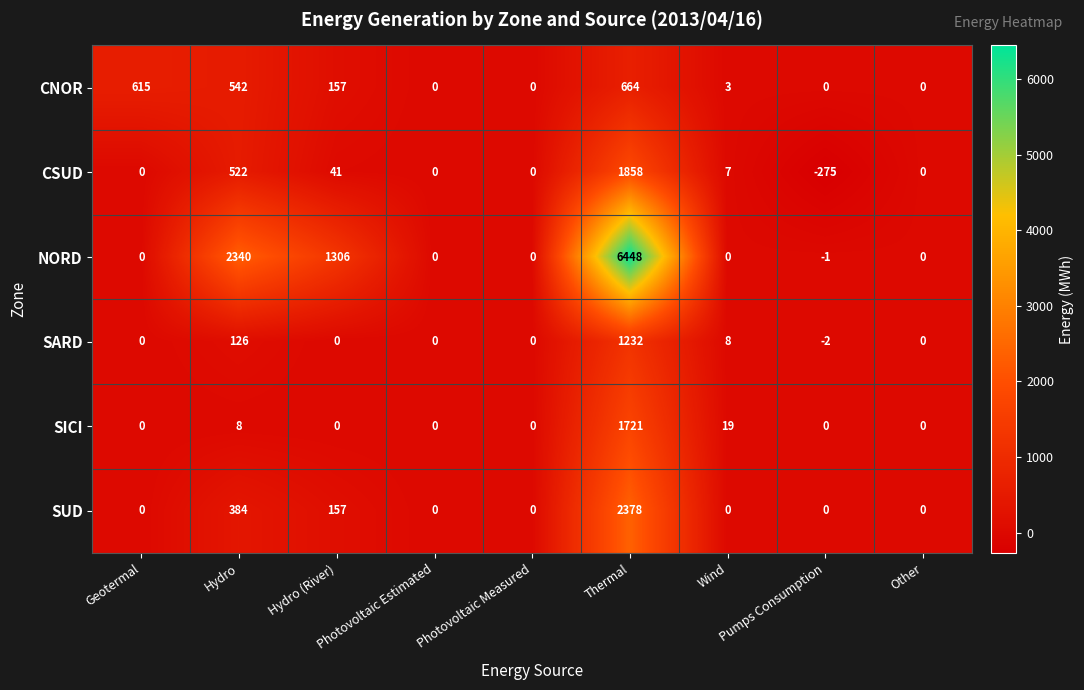

Which series has the widest spread of values?

NORD